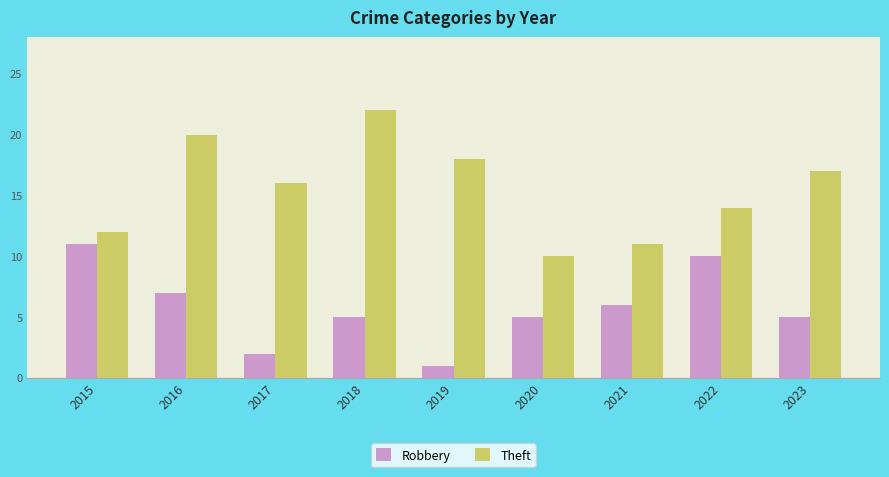

How many data points in Theft are less than 16?

4